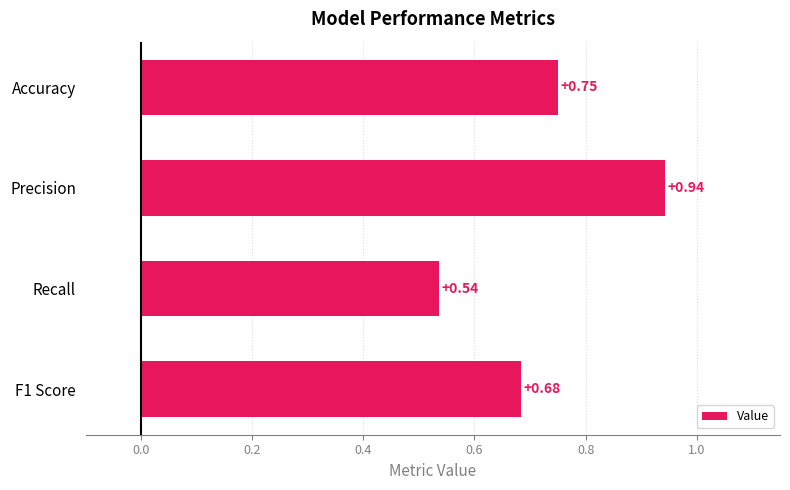

Are the bars horizontal?

Yes